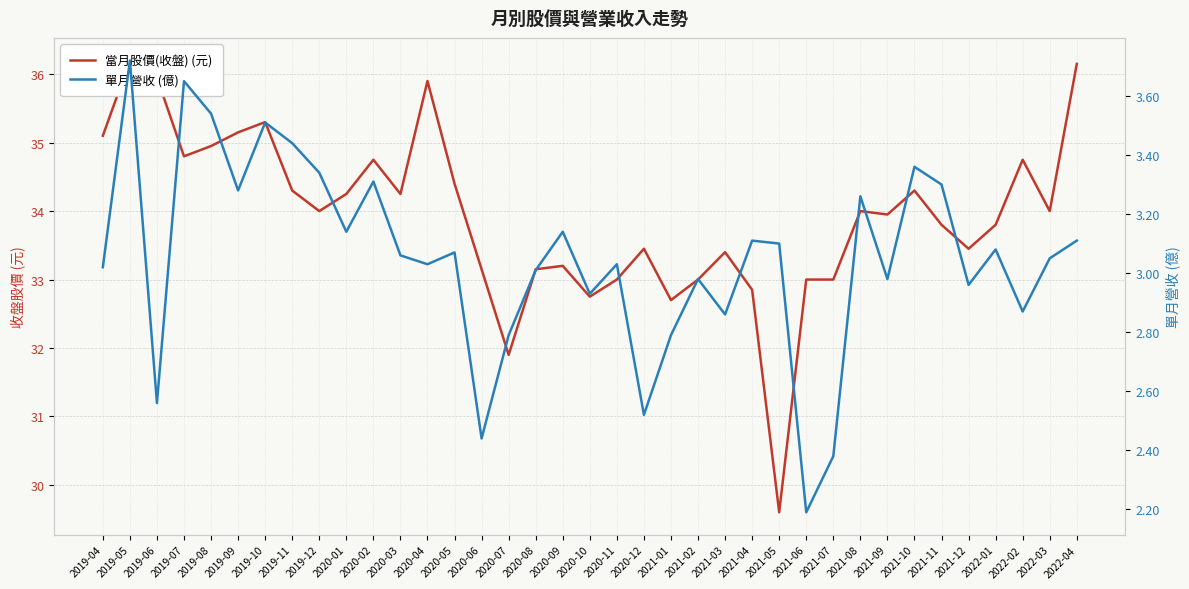

What is the difference between the maximum and second lowest values in the 當月股價(收盤) (元) series?

4.3